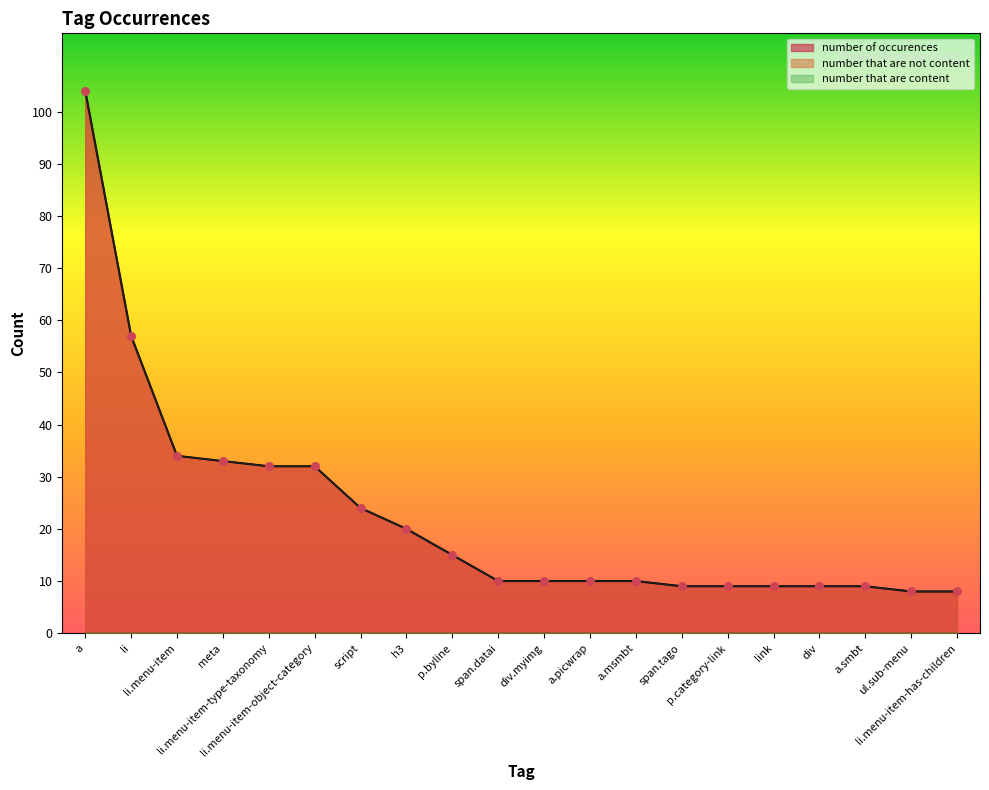

Which series has the widest spread of Y values?

number of occurences